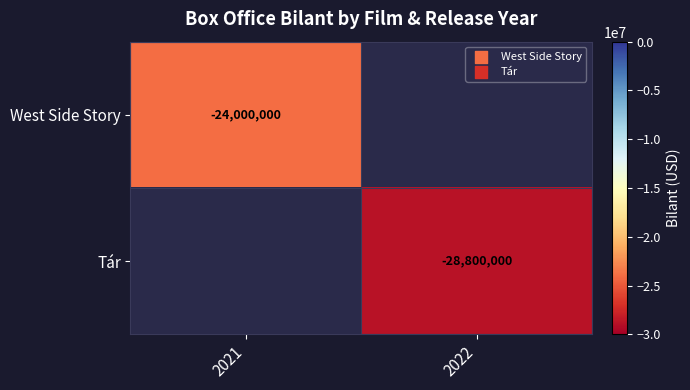

True or false: Tár has a value of -39109896 at 2022.

False